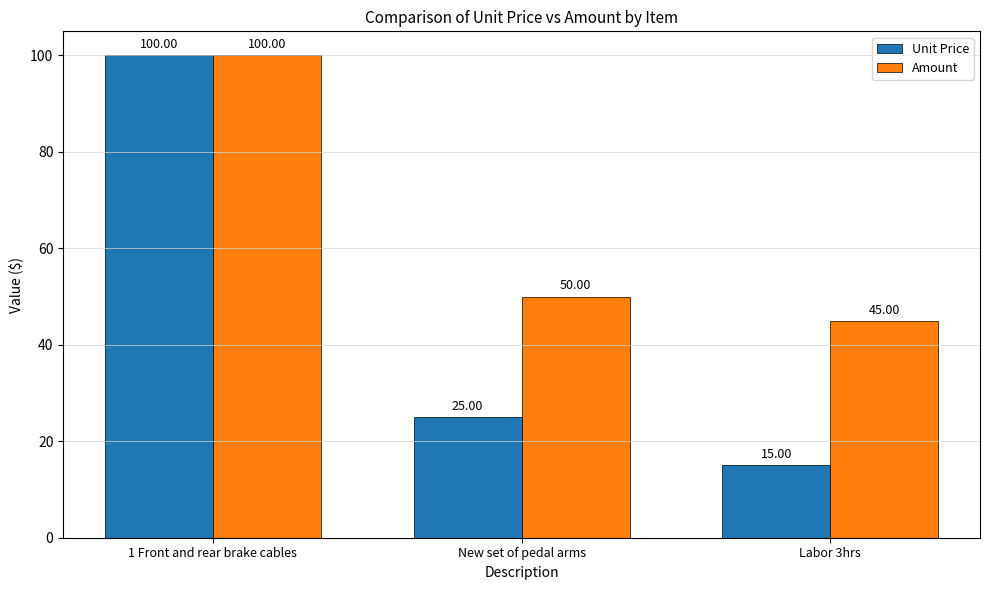

What is the minimum value shown in the chart?

15